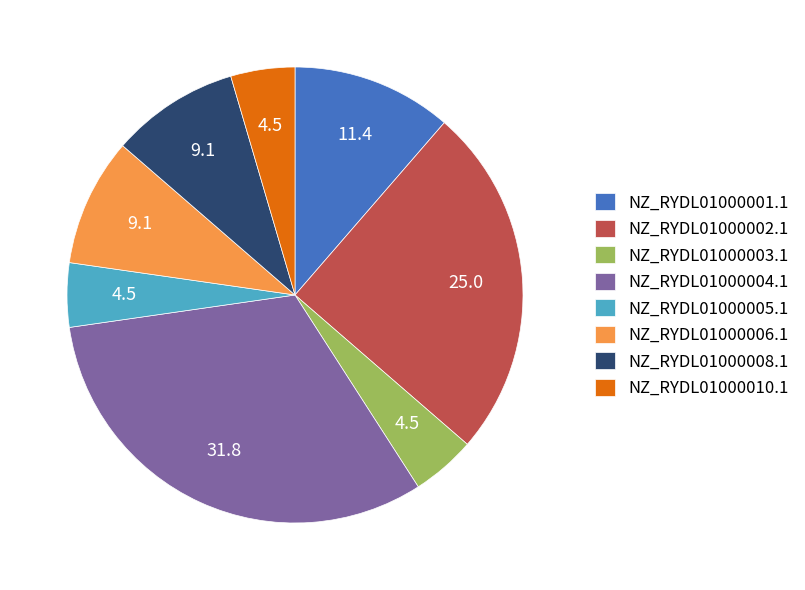

Approximately how many times larger is the value at NZ_RYDL01000004.1 compared to NZ_RYDL01000003.1?

7.0